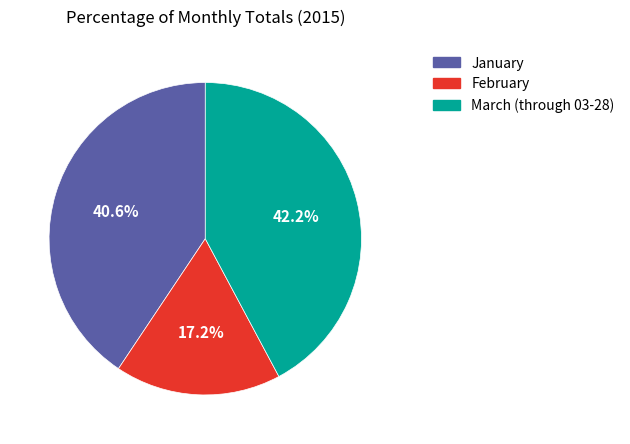

Does January account for over 50% of the chart?

No